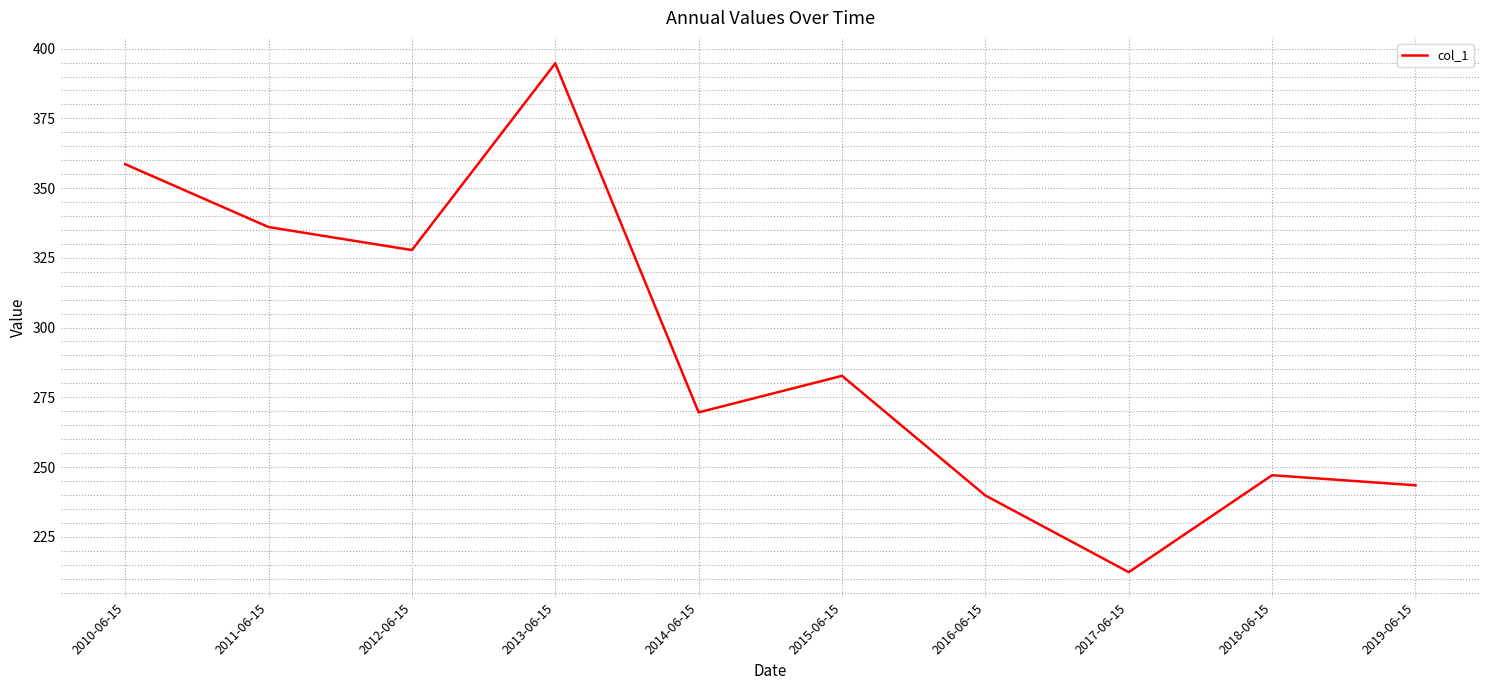

What is the ratio of the value at 2014-06-15 to the value at 2015-06-15?

1.0